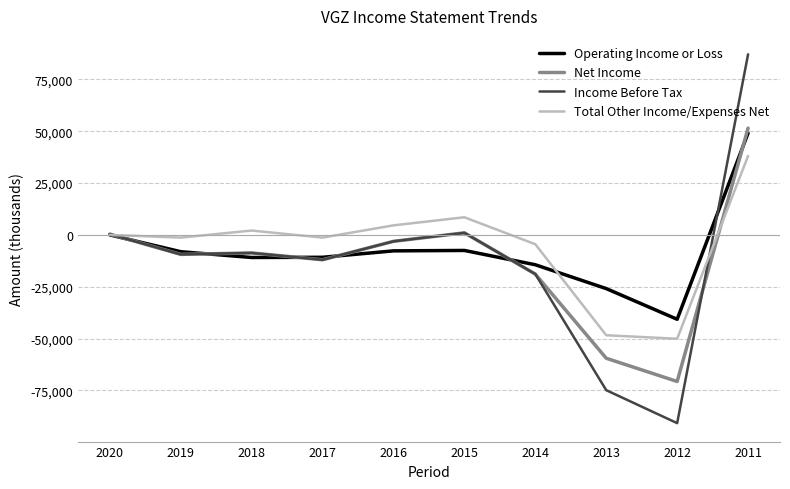

Is the value of Operating Income or Loss at 2018 greater than the value of Income Before Tax at 2016?

No